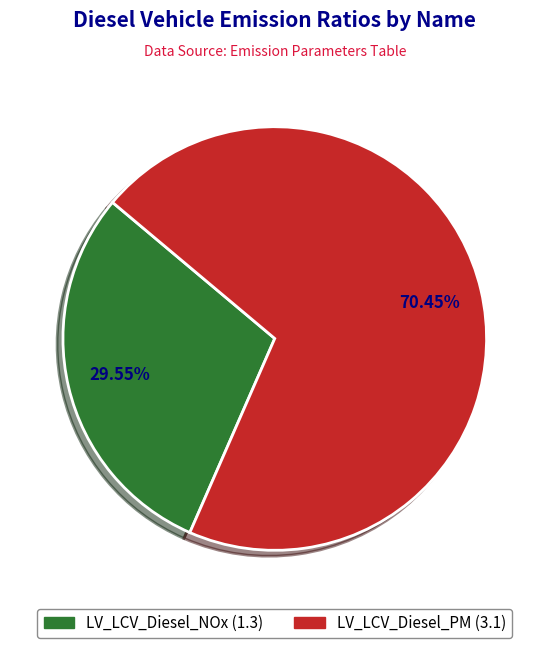

The LV_LCV_Diesel_NOx slice represents 30% of the pie. True or false?

True